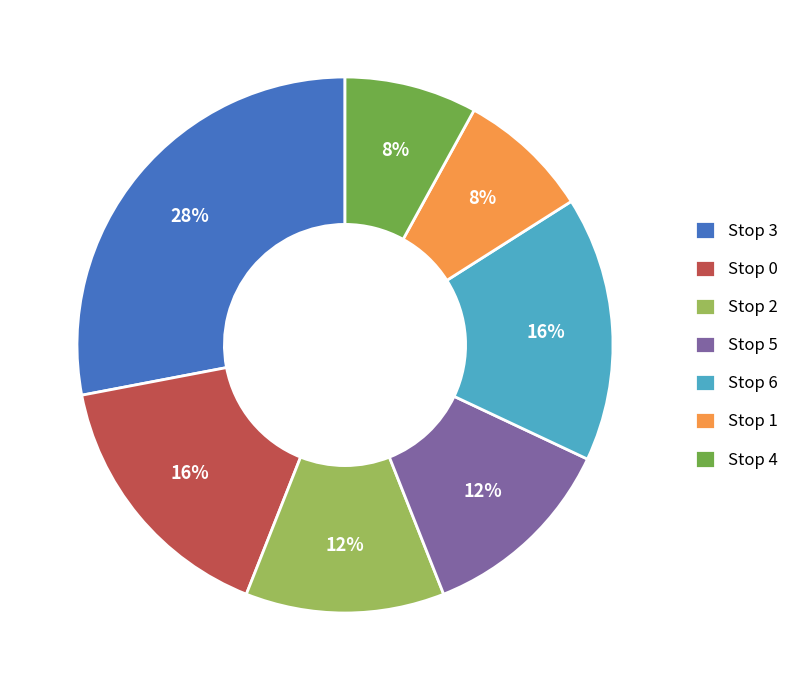

Which slice is the largest?

Stop 3